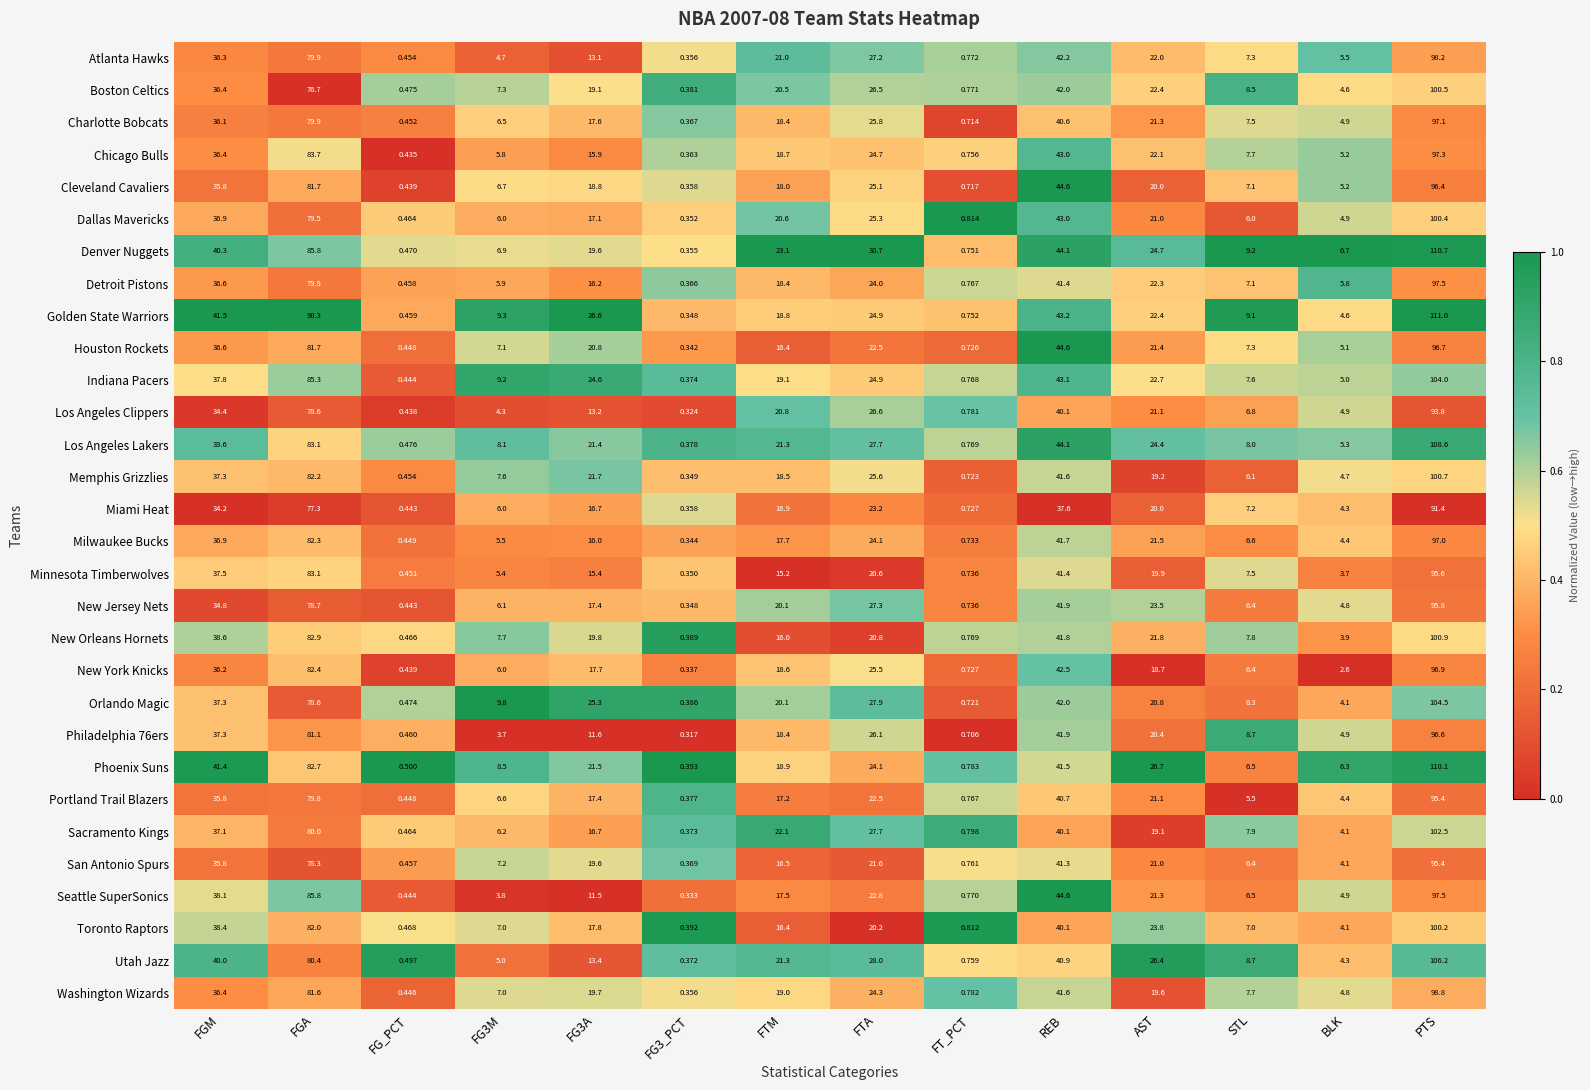

At which label does Washington Wizards reach its peak?

PTS